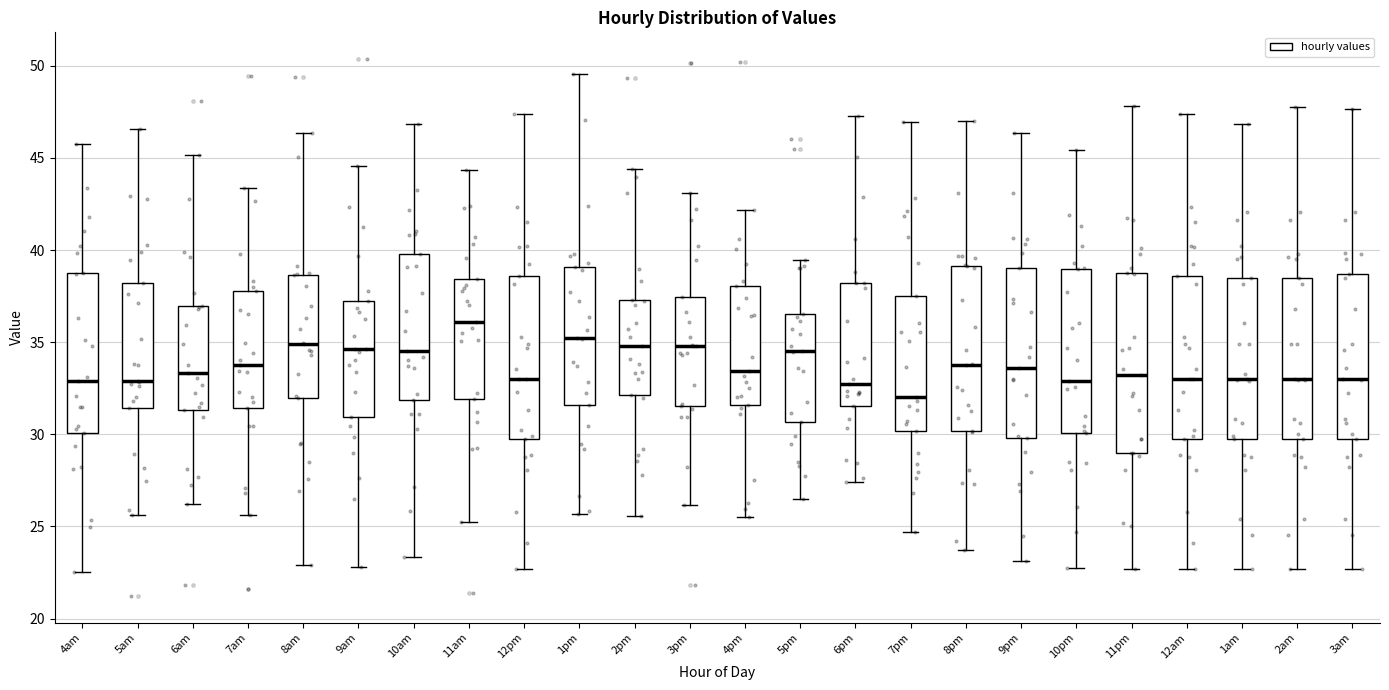

Comparing the boxes themselves (not the whiskers), which one is the tallest?

11pm